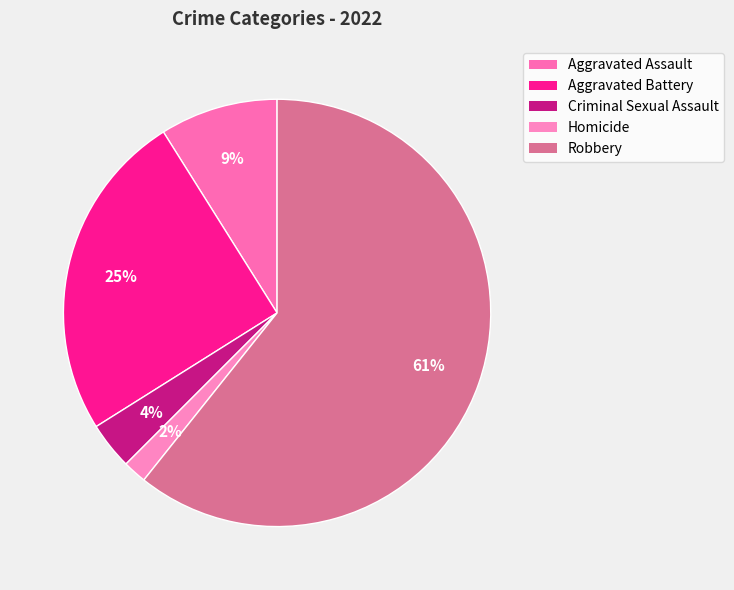

Approximately how many times larger is the value at Aggravated Assault compared to Robbery?

0.1